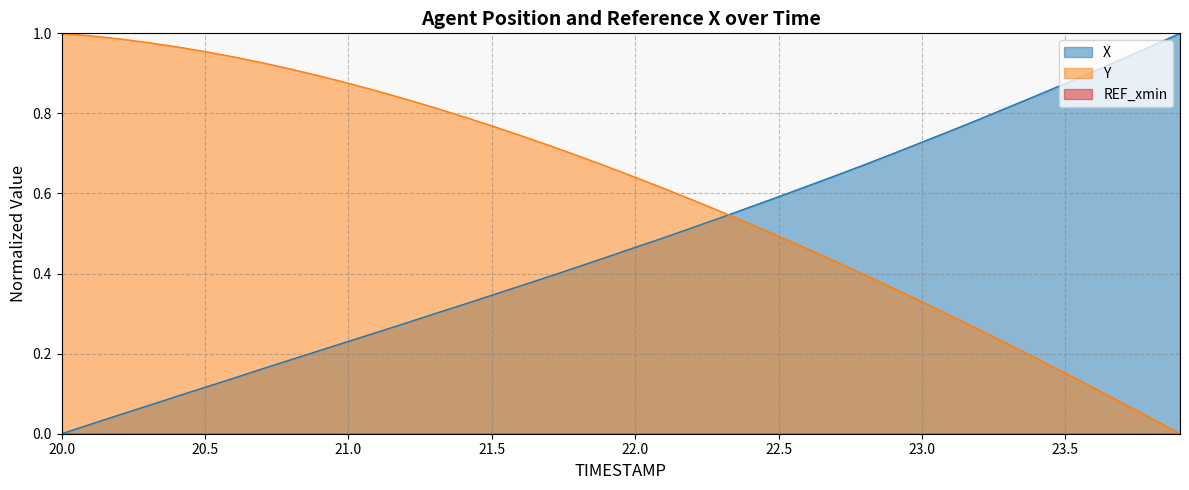

Between which two adjacent categories do X and Y first intersect?

22.3 and 22.4